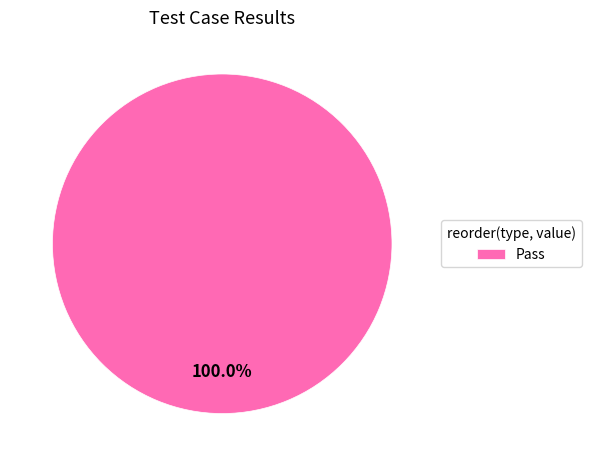

Is there a majority slice in this chart?

Yes